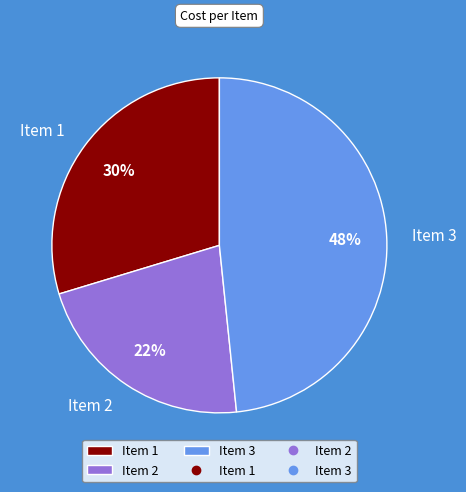

To the nearest percent, what portion does Item 3 represent?

48%